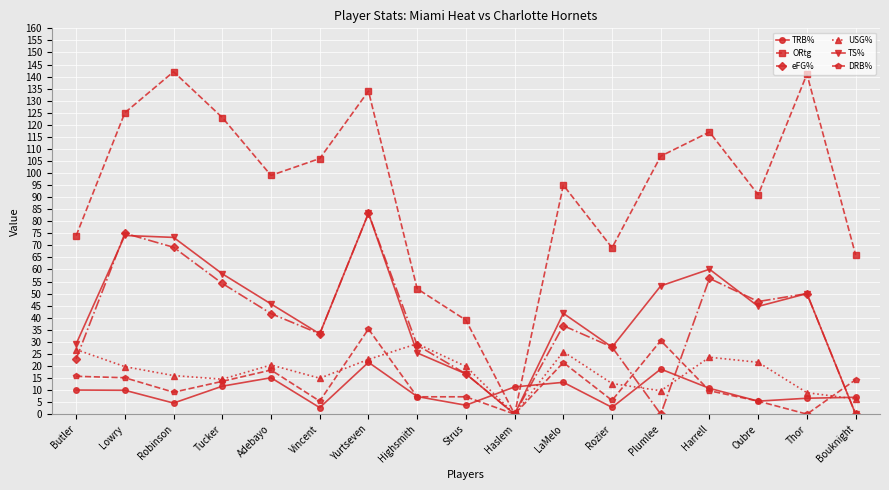

What is the total value across all series at LaMelo?

234.0